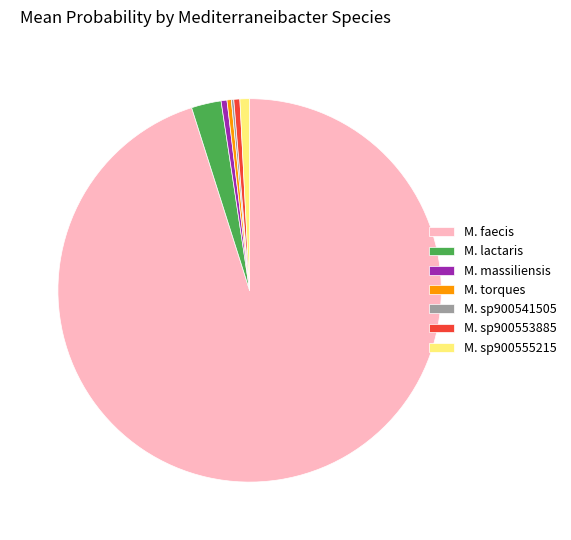

What is the largest slice in the pie chart?

M. faecis